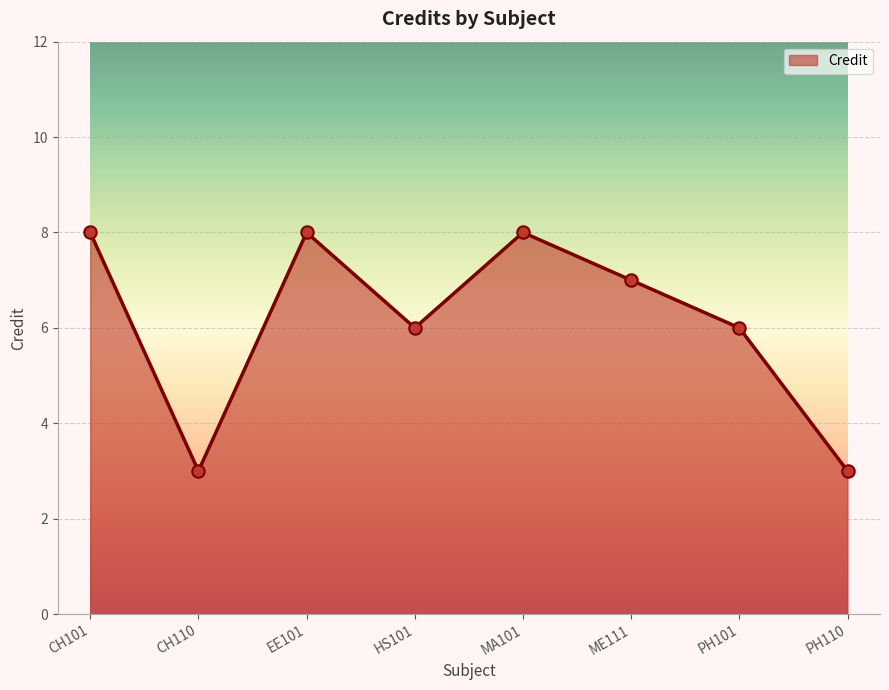

What is the change in value from PH101 to PH110?

-3